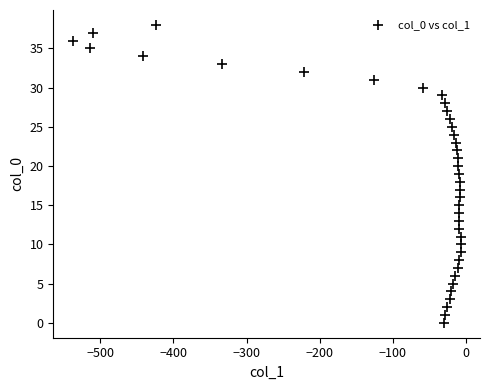

What is the range of Y values (max minus min)?

38